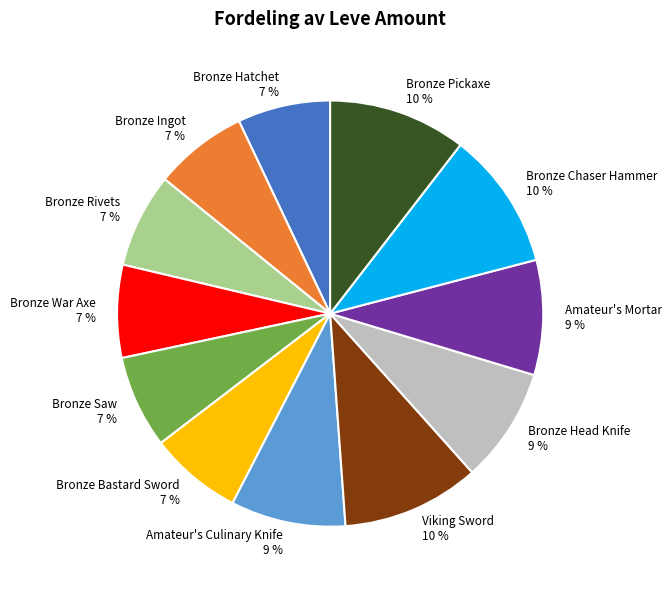

Is there a majority slice in this chart?

No